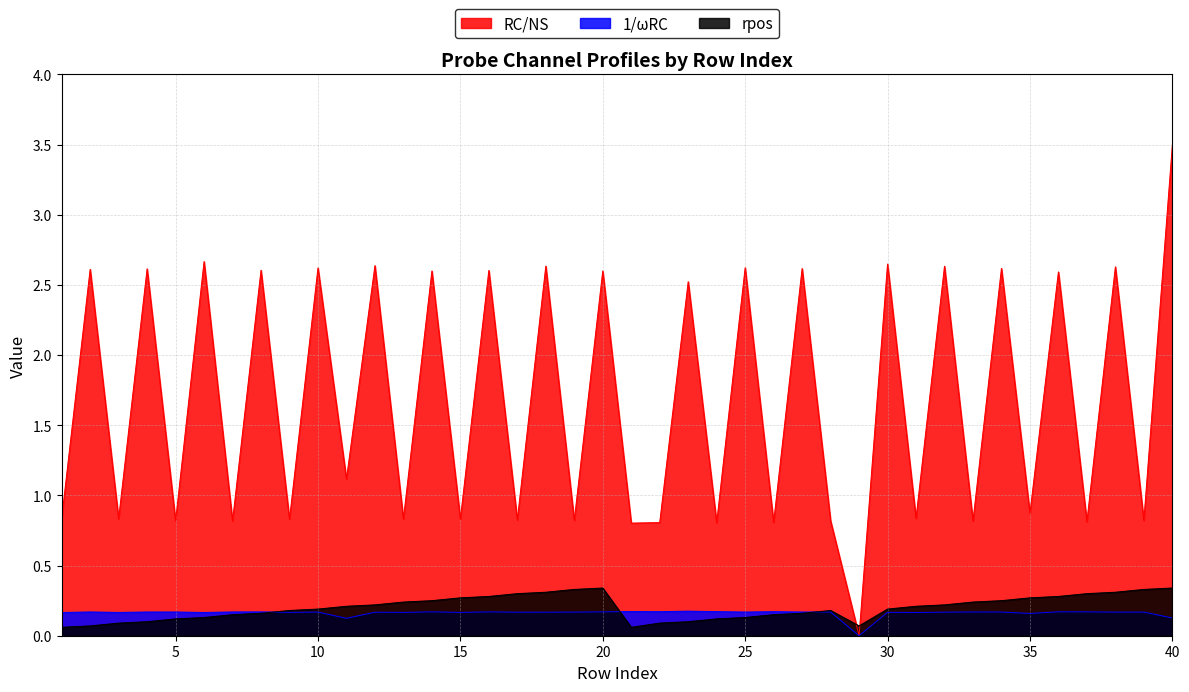

Which series has the largest range (max minus min)?

RC/NS